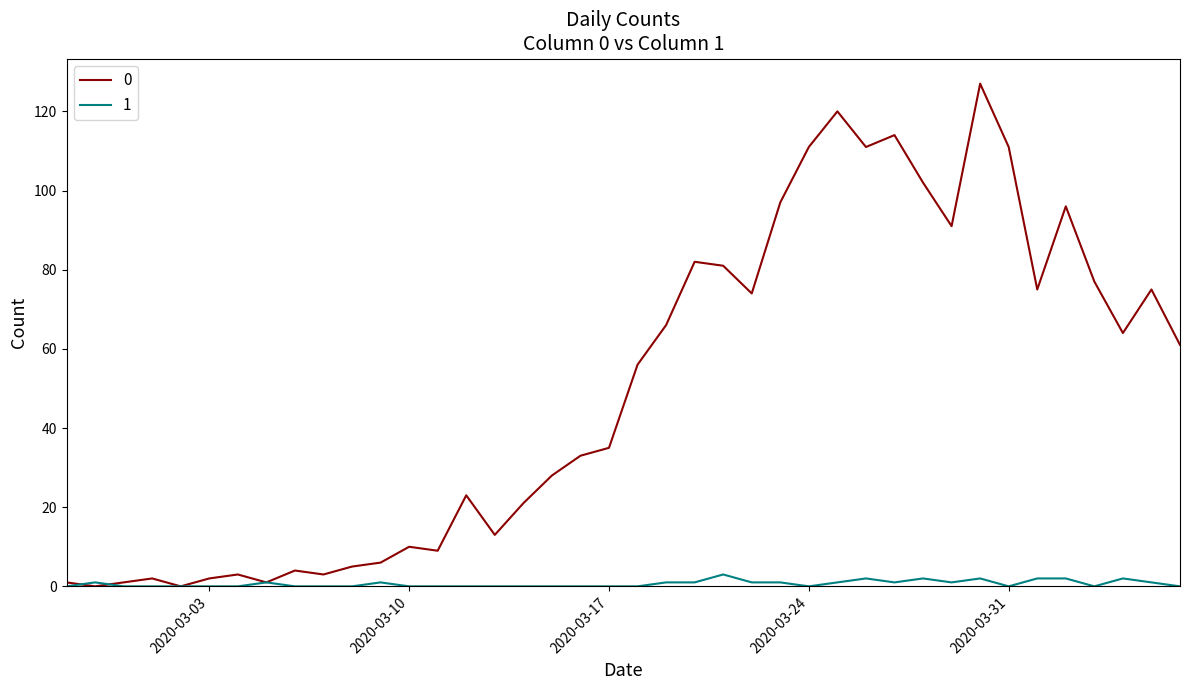

Rank the series by their average value, from highest to lowest.

0, 1